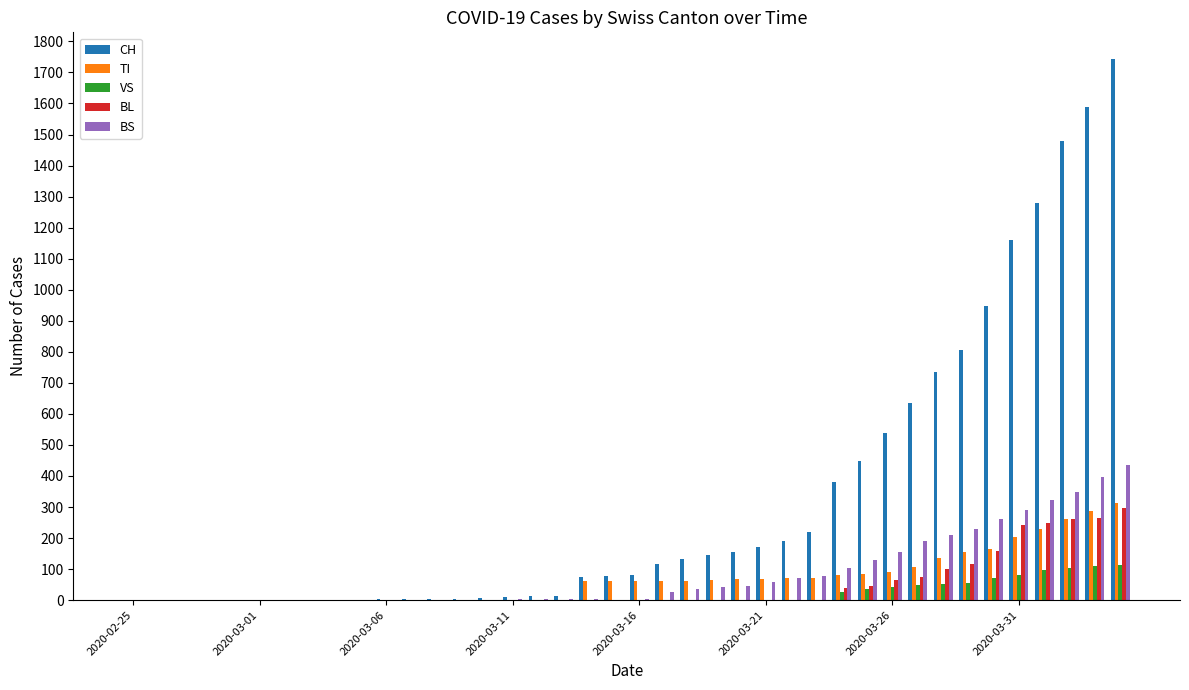

Which series has the largest total across all categories?

CH